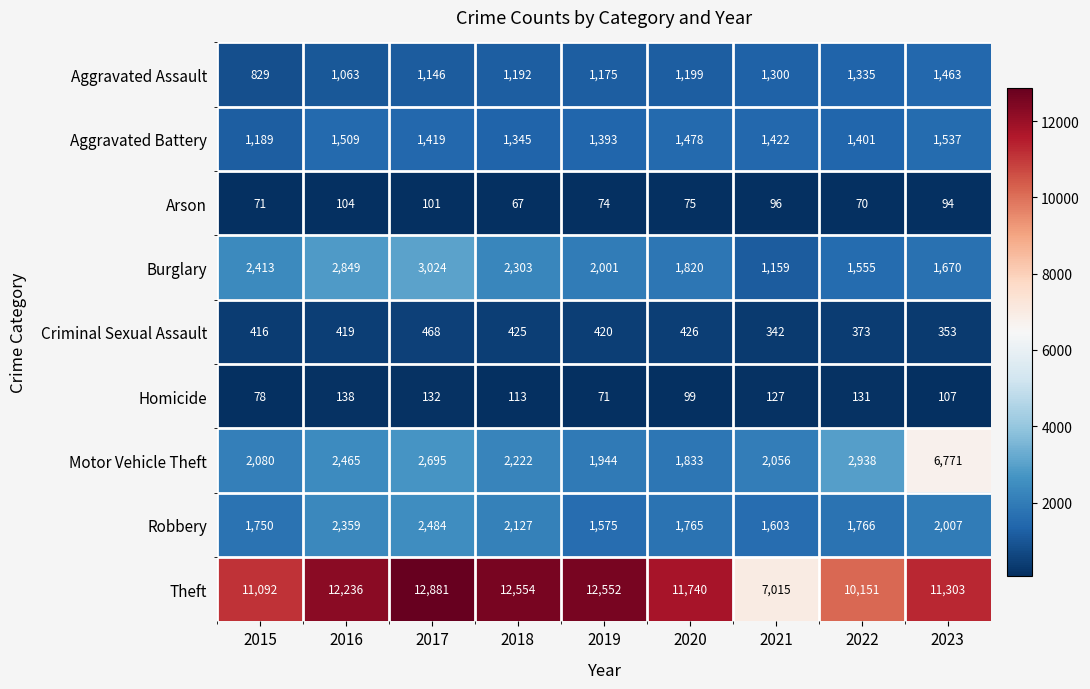

What is the spread (max minus min) of values at 2015?

11021